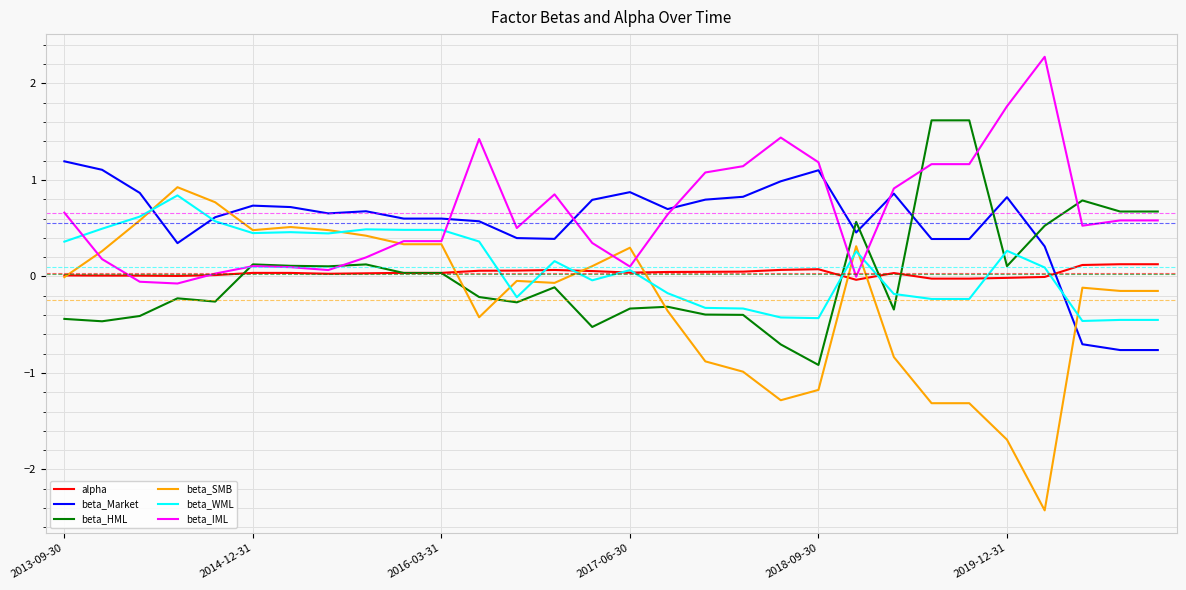

Which series has the largest range (max minus min)?

beta_SMB